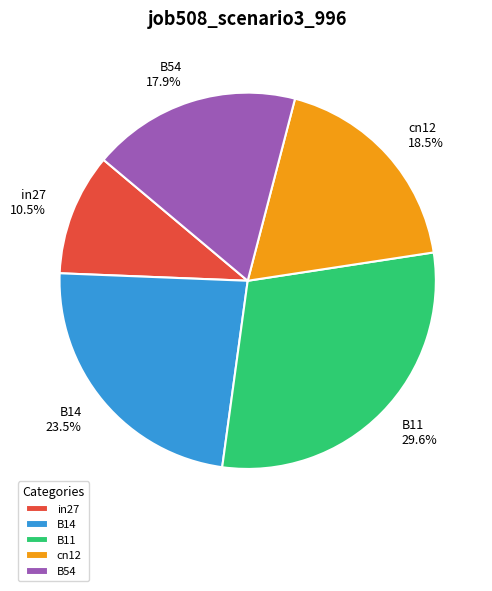

Which slice is the smallest?

in27